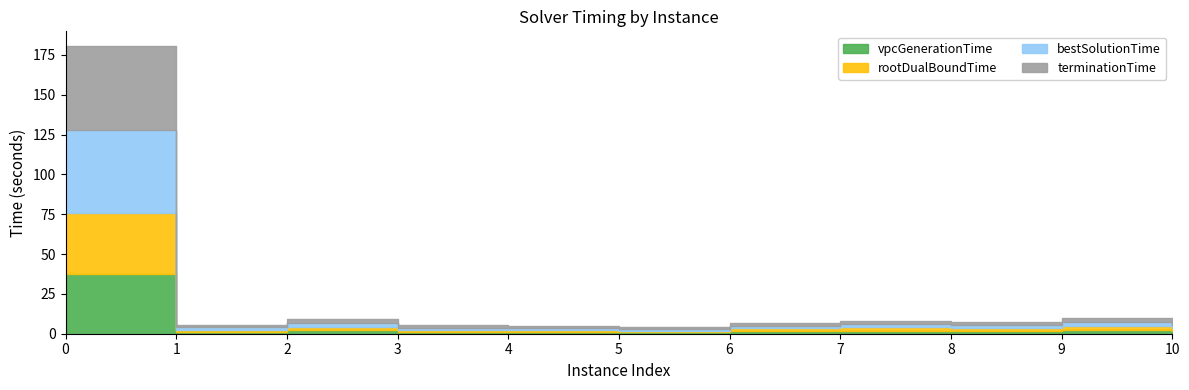

How many lines are shown in the chart?

4